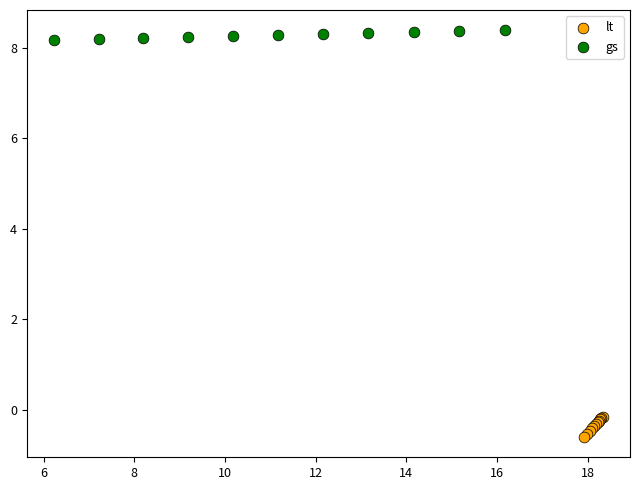

What are all the series names shown in the legend?

lt, gs